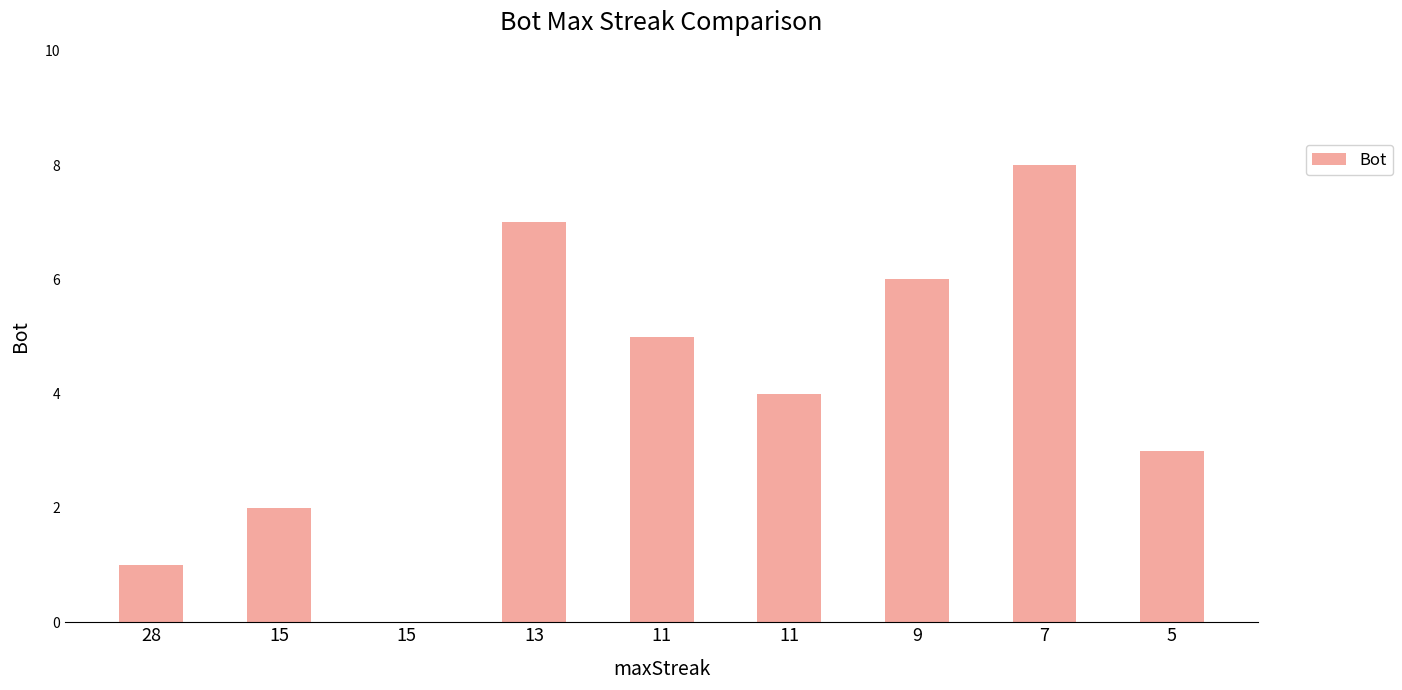

Read the value at 15.

2